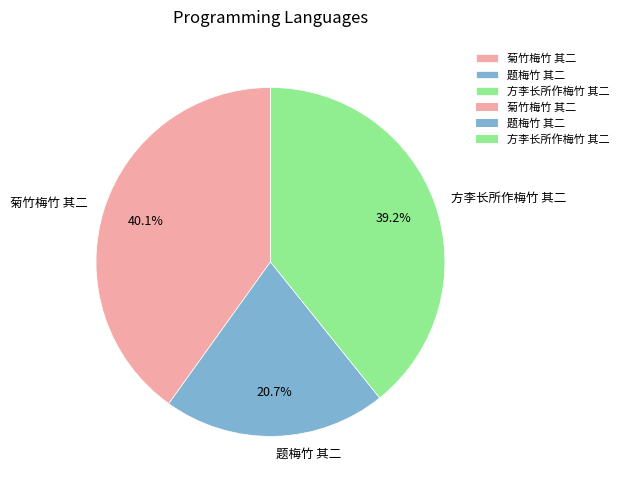

Which category has the biggest portion of the pie?

菊竹梅竹 其二